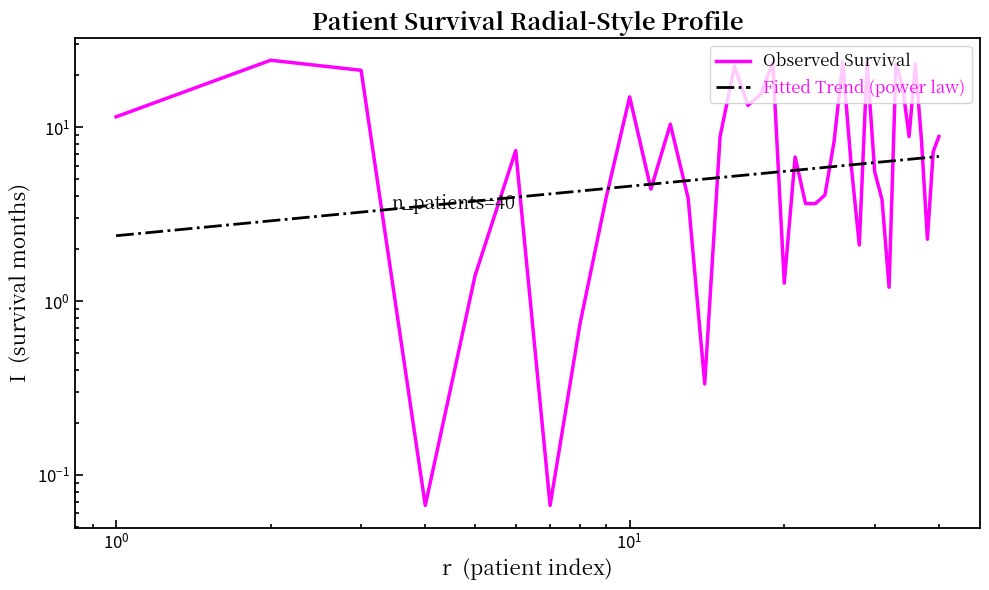

What is the change in value from 15 to 31?

-5.0